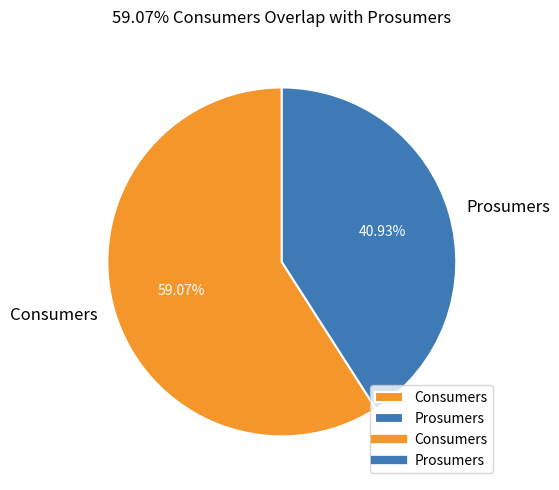

Is it true that Consumers is 54% of the pie?

False